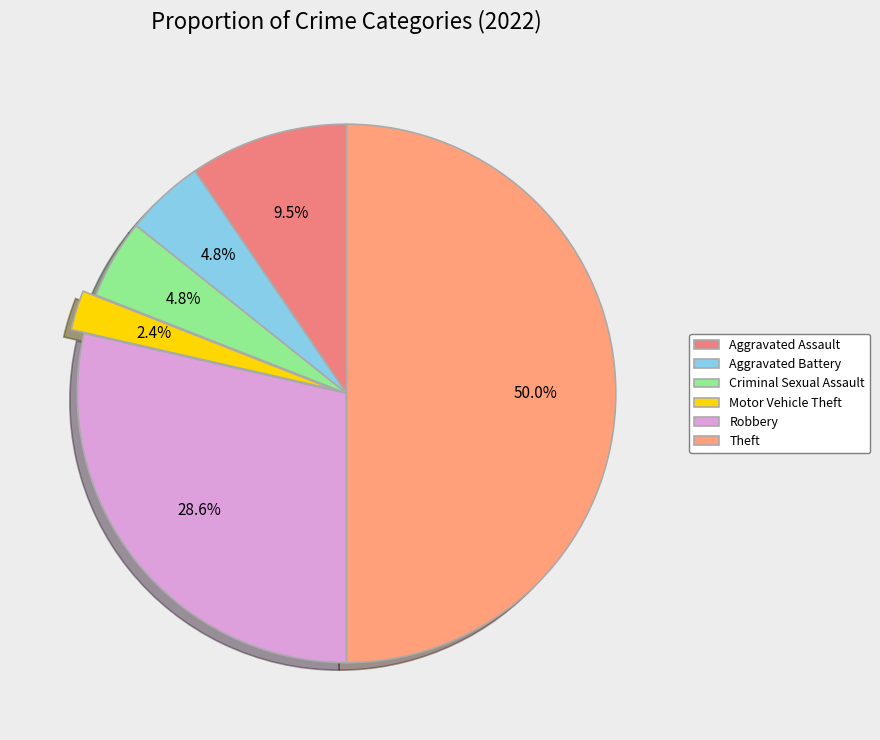

Combined, do Aggravated Assault and Theft account for over 50%?

Yes